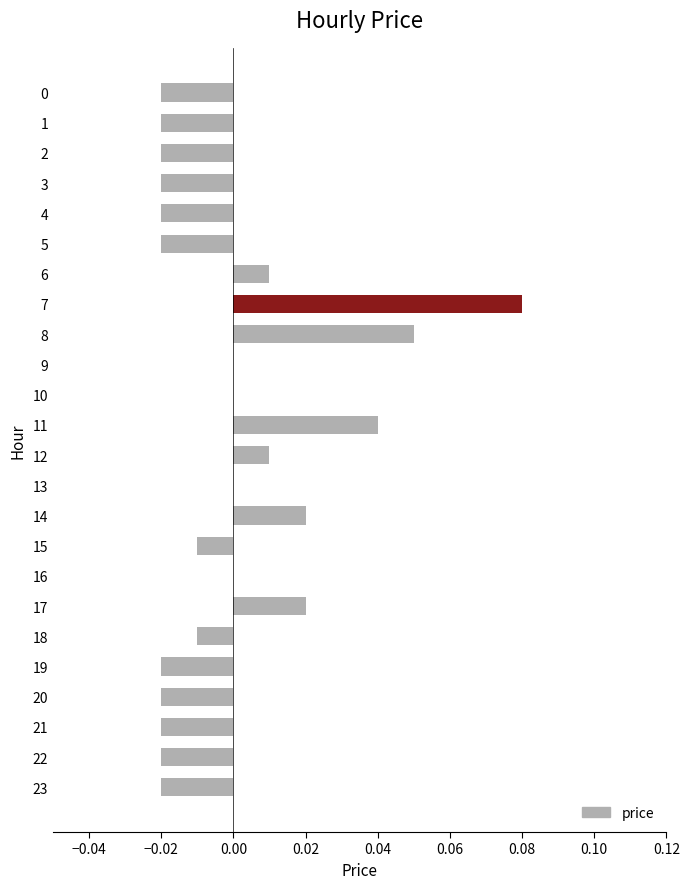

Between 12 and 4, which is larger?

12